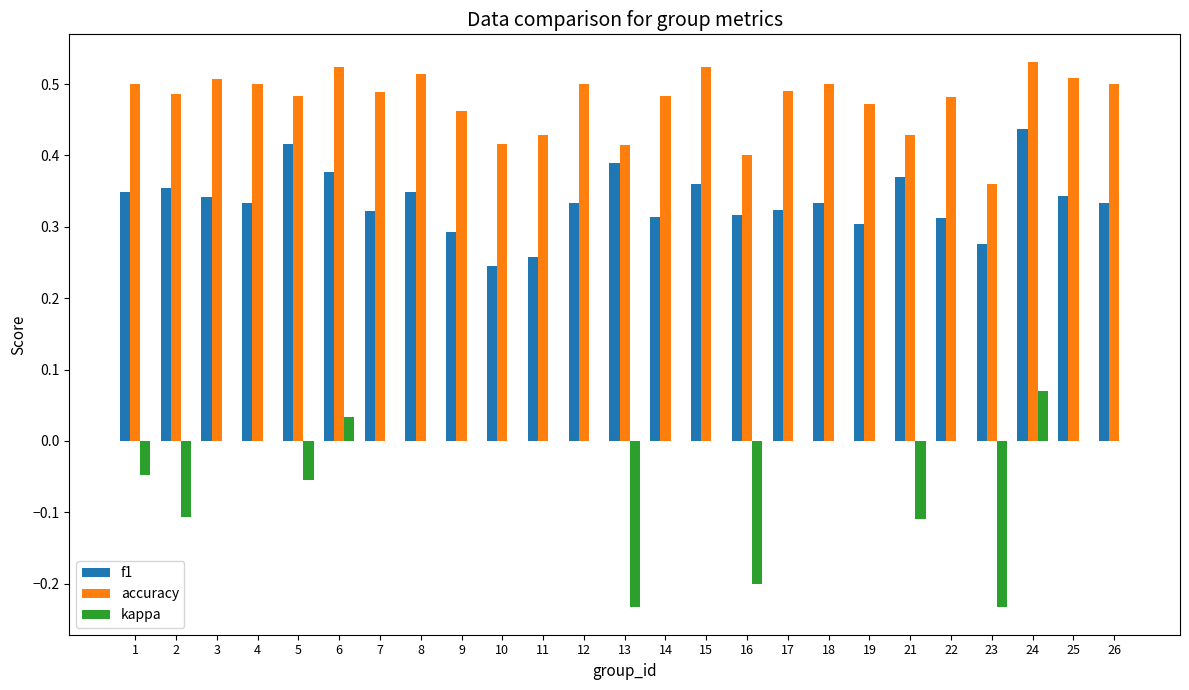

At which category is the sum across all series the highest?

24